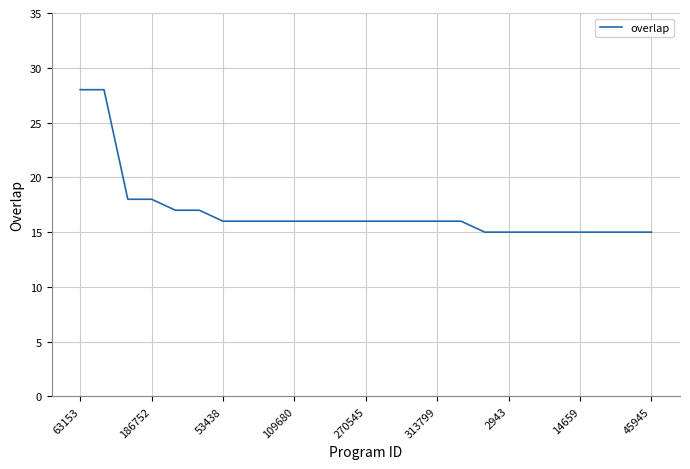

What is the smallest value displayed?

15